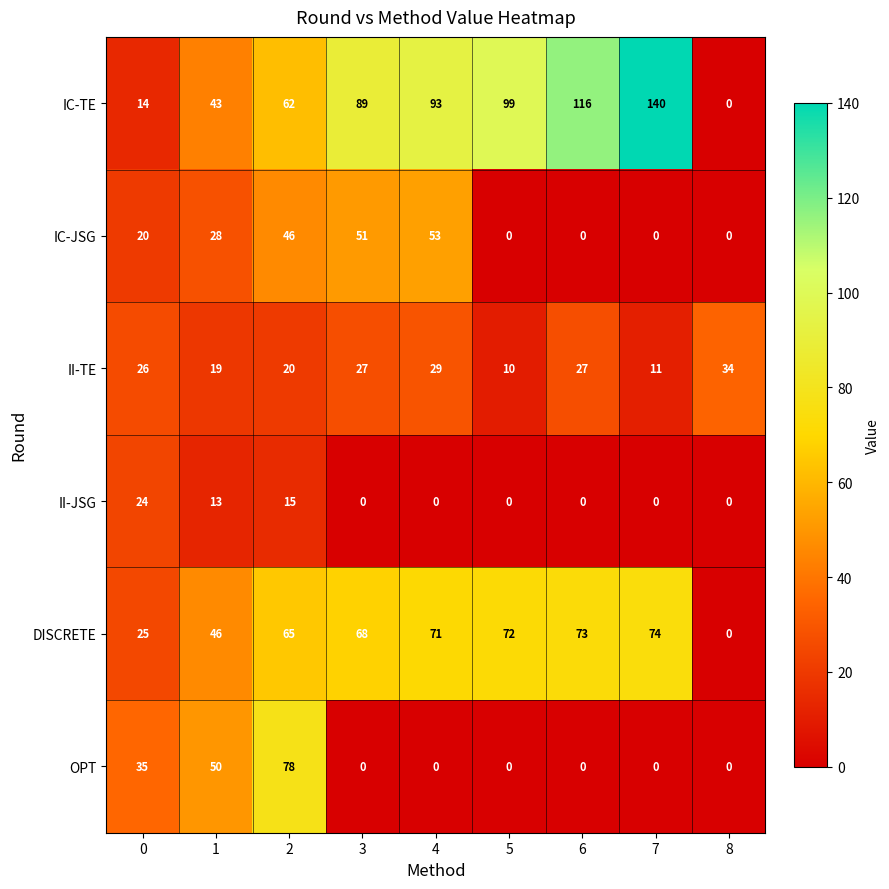

What is the average value of the IC-JSG series?

22